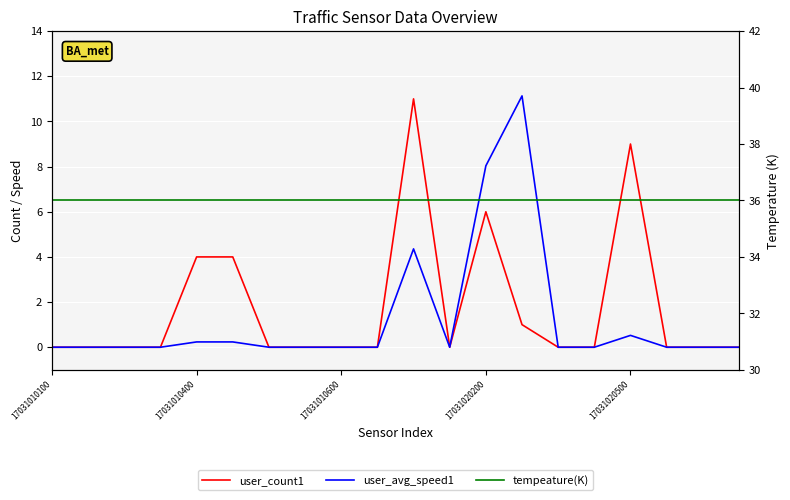

What is the sum of all user_avg_speed1 values?

24.5